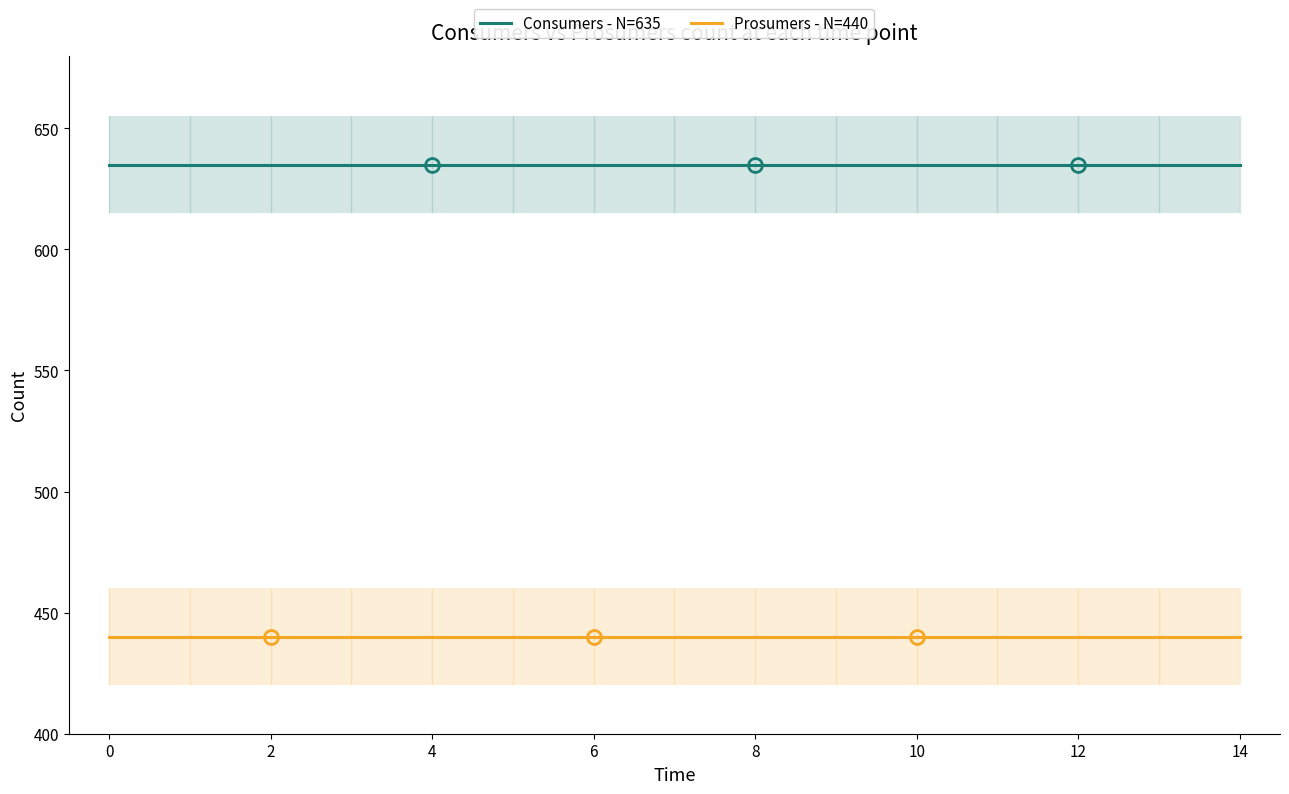

What is the average value of the Prosumers - N=440 series?

440